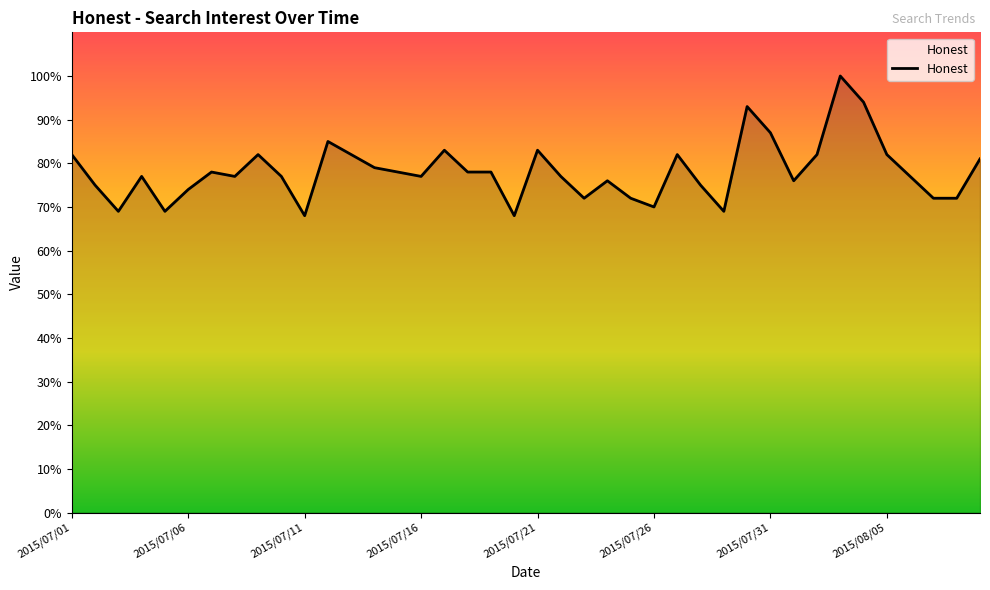

What is the difference between the maximum and minimum values?

32